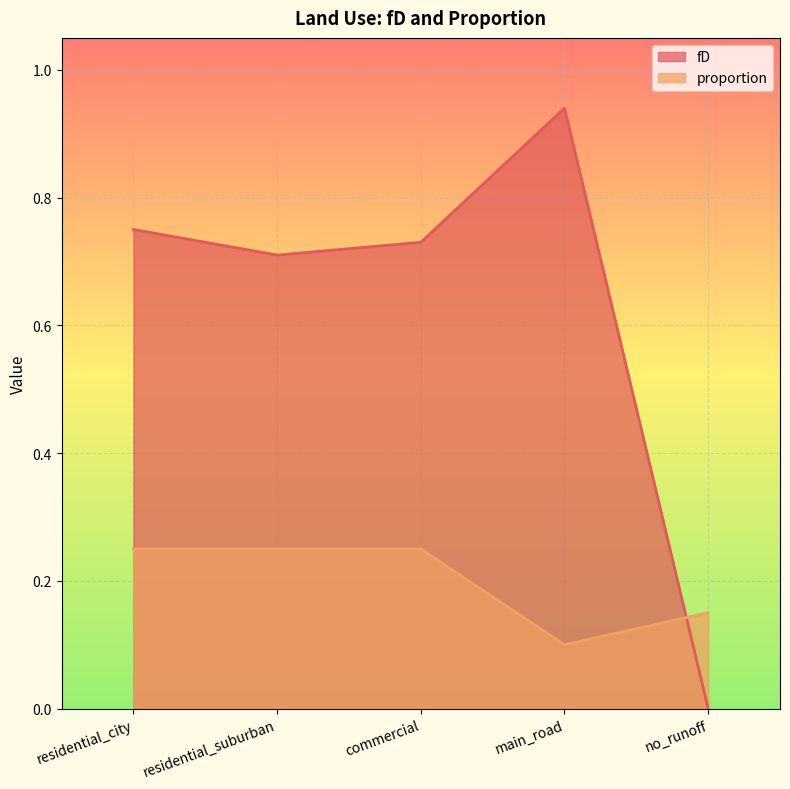

What is the total value across all series at commercial?

1.0